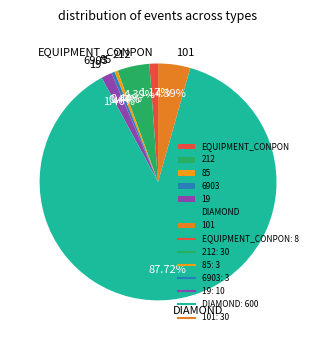

Count the number of slices in the pie.

7